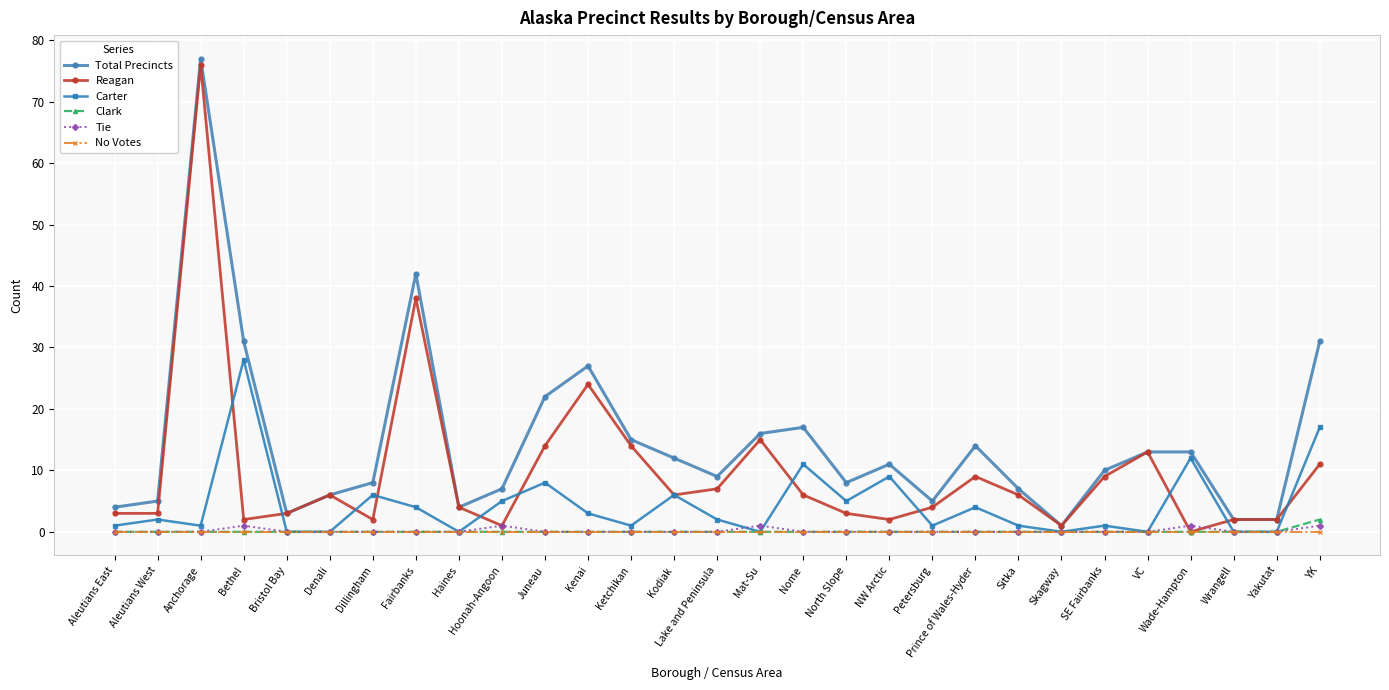

Reading left to right, list all the values displayed in this chart.

Total Precincts: 4	5	77	31	3	6	8	42	4	7	22	27	15	12	9	16	17	8	11	5	14	7	1	10	13	13	2	2	31
Reagan: 3	3	76	2	3	6	2	38	4	1	14	24	14	6	7	15	6	3	2	4	9	6	1	9	13	0	2	2	11
Carter: 1	2	1	28	0	0	6	4	0	5	8	3	1	6	2	0	11	5	9	1	4	1	0	1	0	12	0	0	17
Clark: 0	0	0	0	0	0	0	0	0	0	0	0	0	0	0	0	0	0	0	0	0	0	0	0	0	0	0	0	2
Tie: 0	0	0	1	0	0	0	0	0	1	0	0	0	0	0	1	0	0	0	0	0	0	0	0	0	1	0	0	1
No Votes: 0	0	0	0	0	0	0	0	0	0	0	0	0	0	0	0	0	0	0	0	0	0	0	0	0	0	0	0	0